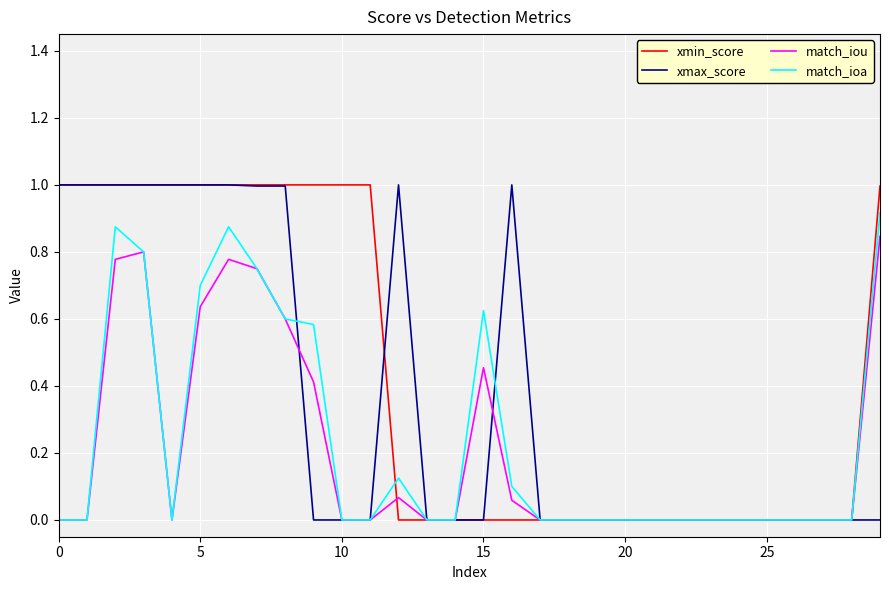

What is the greatest value displayed?

1.0